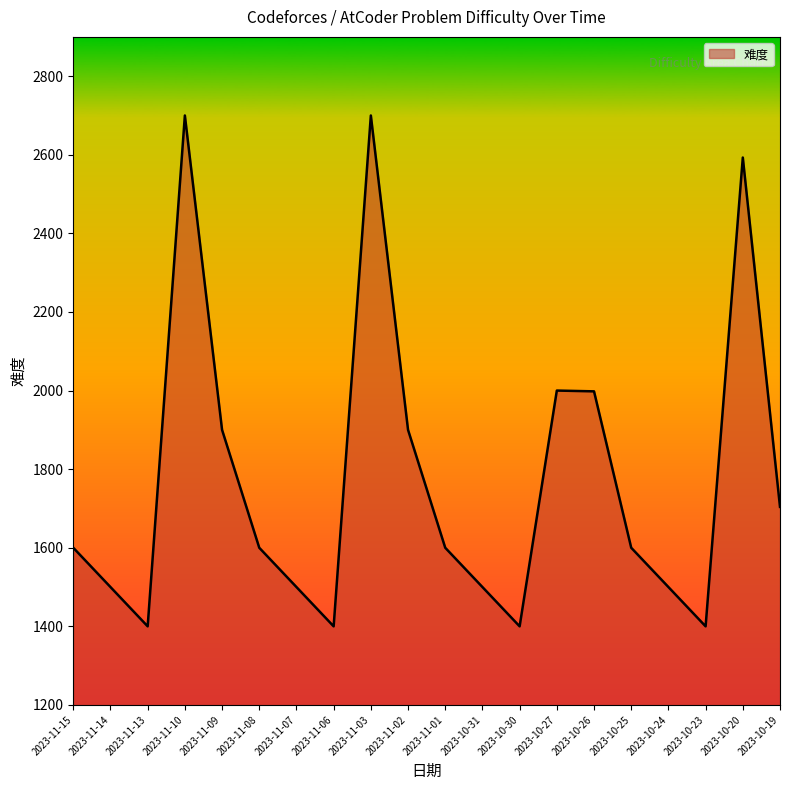

What is the difference between the values at 2023-11-14 and 2023-10-23?

100